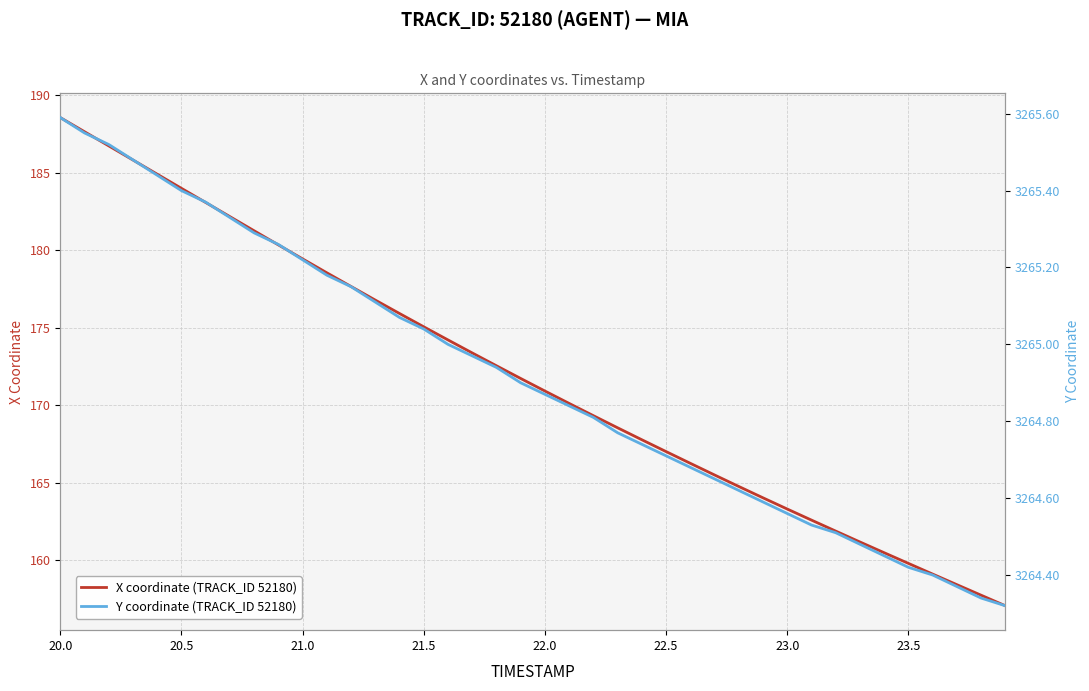

At which category is the sum across all series the highest?

20.0